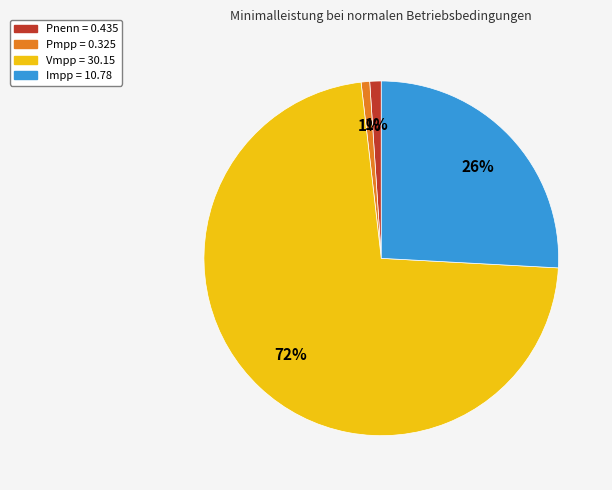

True or false: Pmpp accounts for 1% of the total.

True